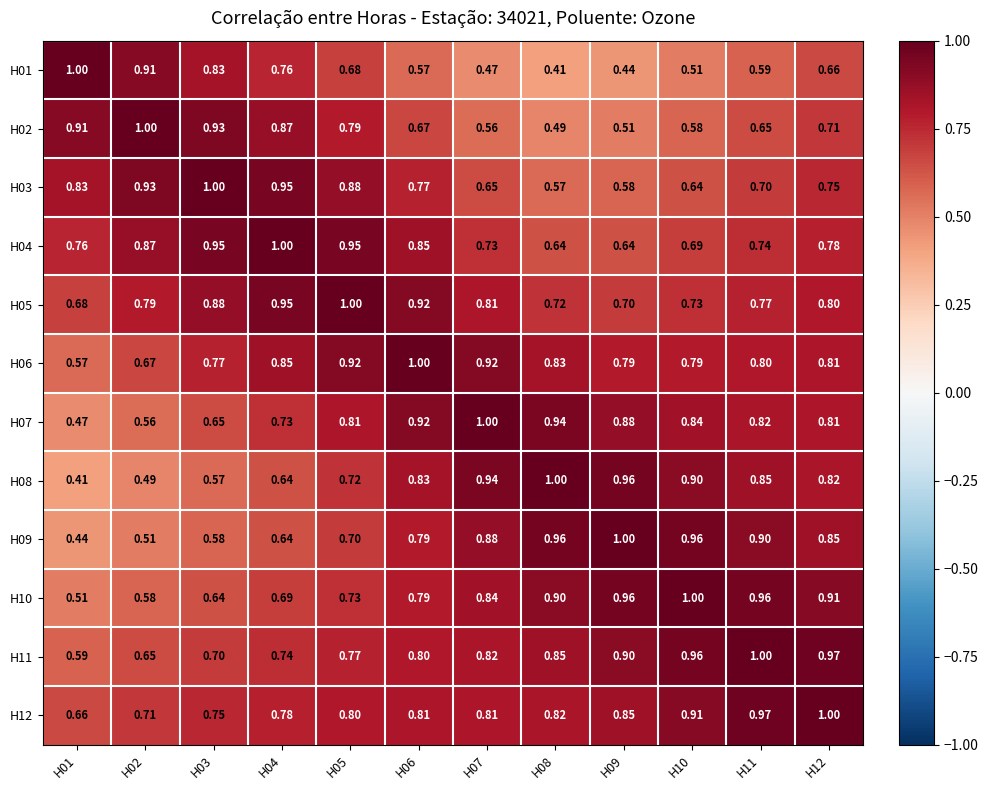

Is the value of H03 at H12 greater than the value of H09 at H08?

No